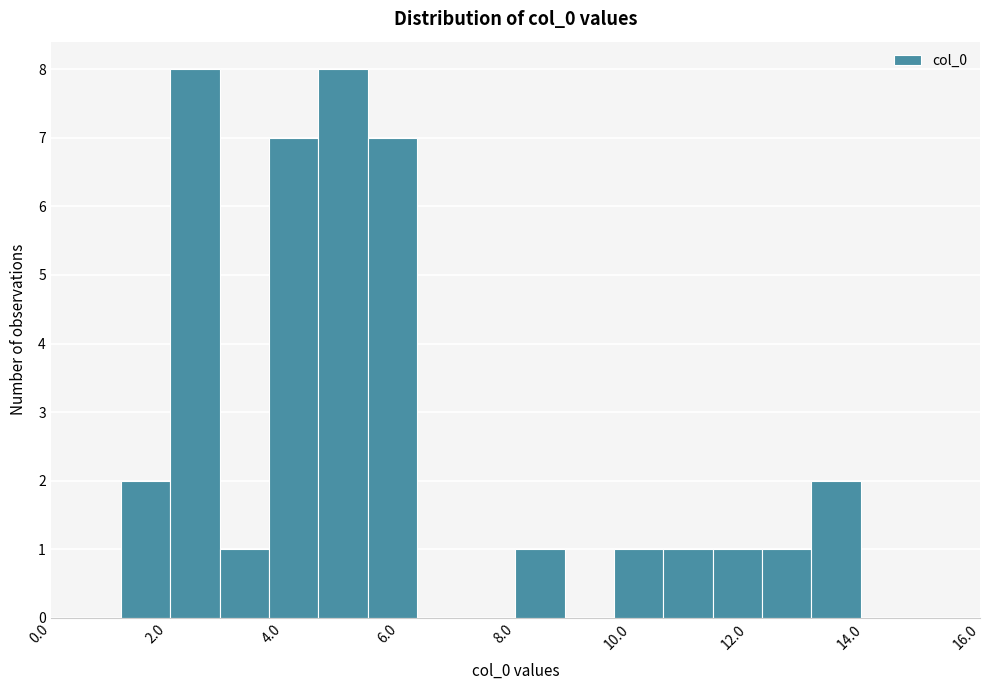

Reading left to right, transcribe this chart: for each bar, give the range it covers on the x-axis and its height. Neither the bar edges nor the heights are printed on the chart, so give them approximately, as read against the axes.

1.2 to 2.0: 2
2.0 to 3.0: 8
3.0 to 3.8: 1
3.8 to 4.6: 7
4.6 to 5.4: 8
5.4 to 6.4: 7
6.4 to 7.2: 0
7.2 to 8.0: 0
8.0 to 8.8: 1
8.8 to 9.6: 0
9.6 to 10.6: 1
10.6 to 11.4: 1
11.4 to 12.2: 1
12.2 to 13.0: 1
13.0 to 14.0: 2